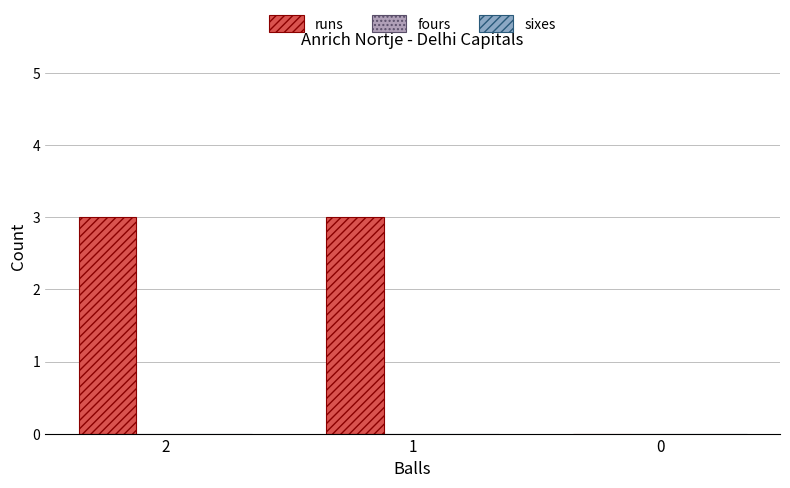

Reading left to right, what are all the values shown in this chart?

runs: 3	3	0
fours: 0	0	0
sixes: 0	0	0